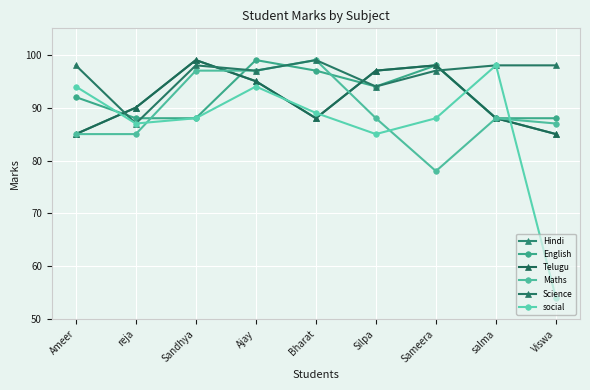

Does the chart have visible grid lines?

Yes